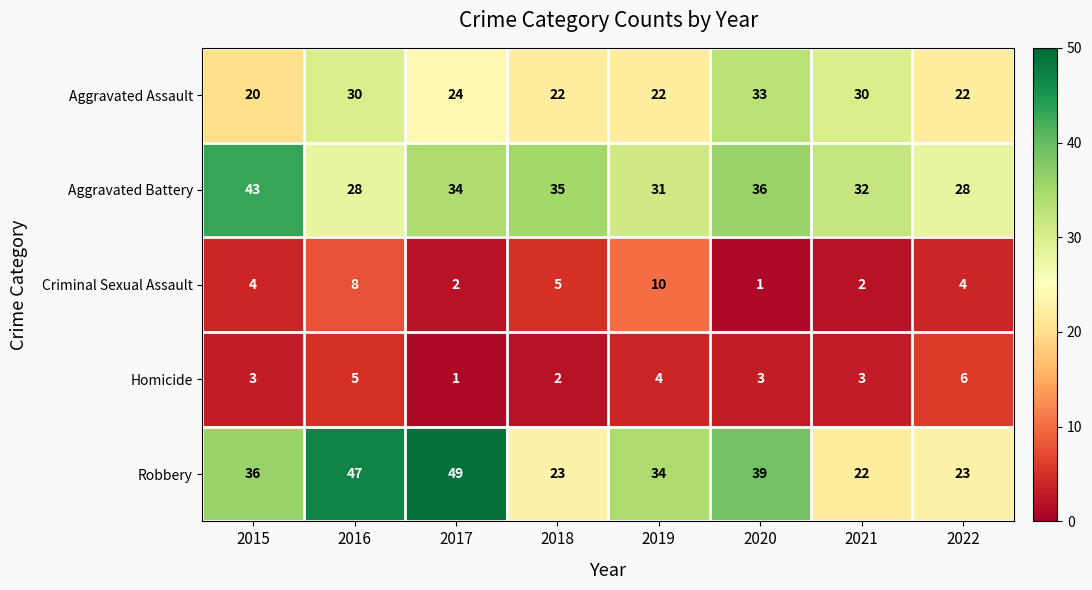

Is it true that Homicide equals 3 at 2021?

True